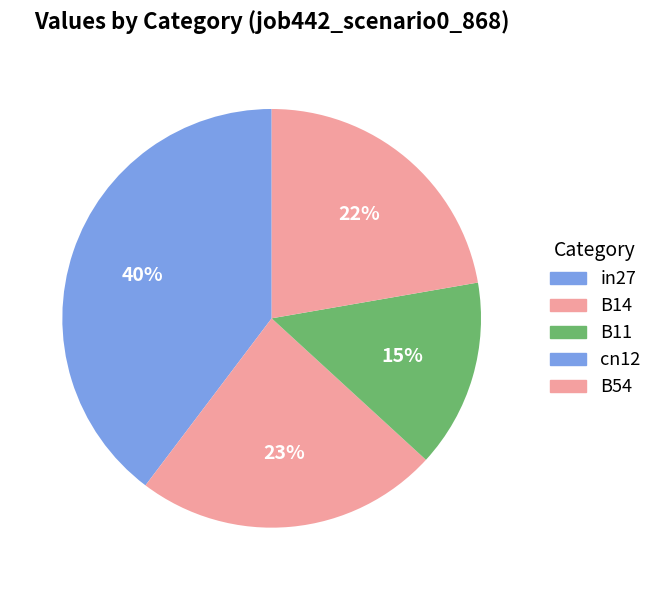

Which category has the smallest portion of the pie?

cn12